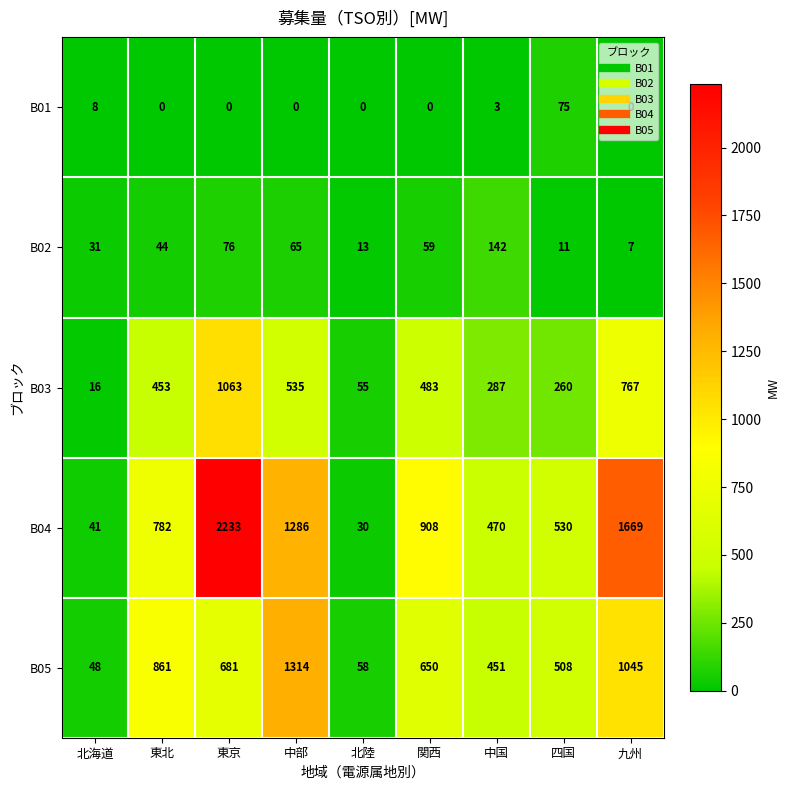

What is the difference between the maximum and minimum values in the B02 series?

135